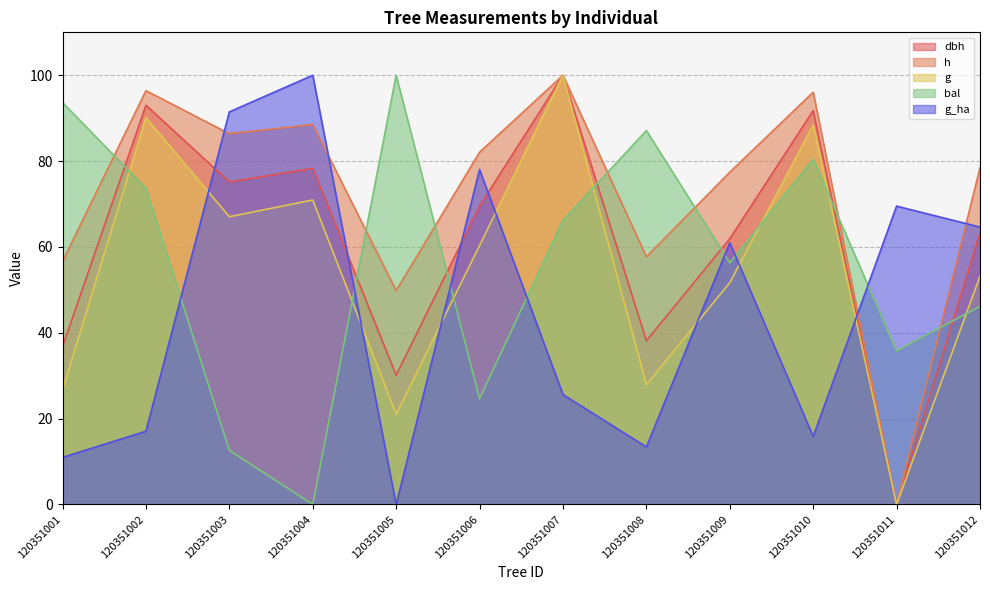

How many series are shown in this chart?

5